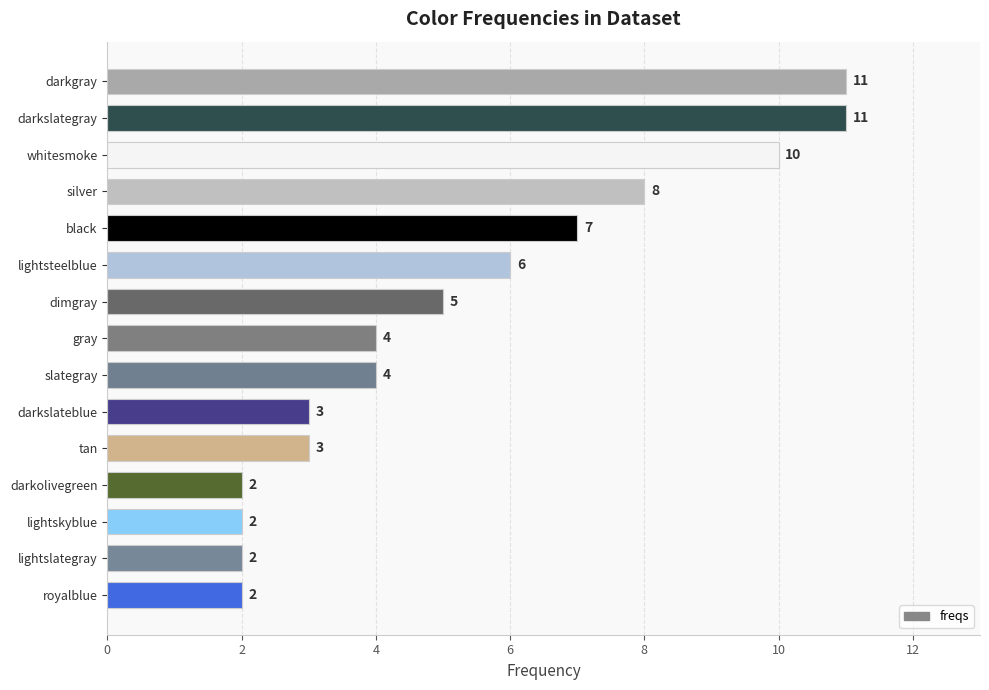

What is the sum of all values?

80